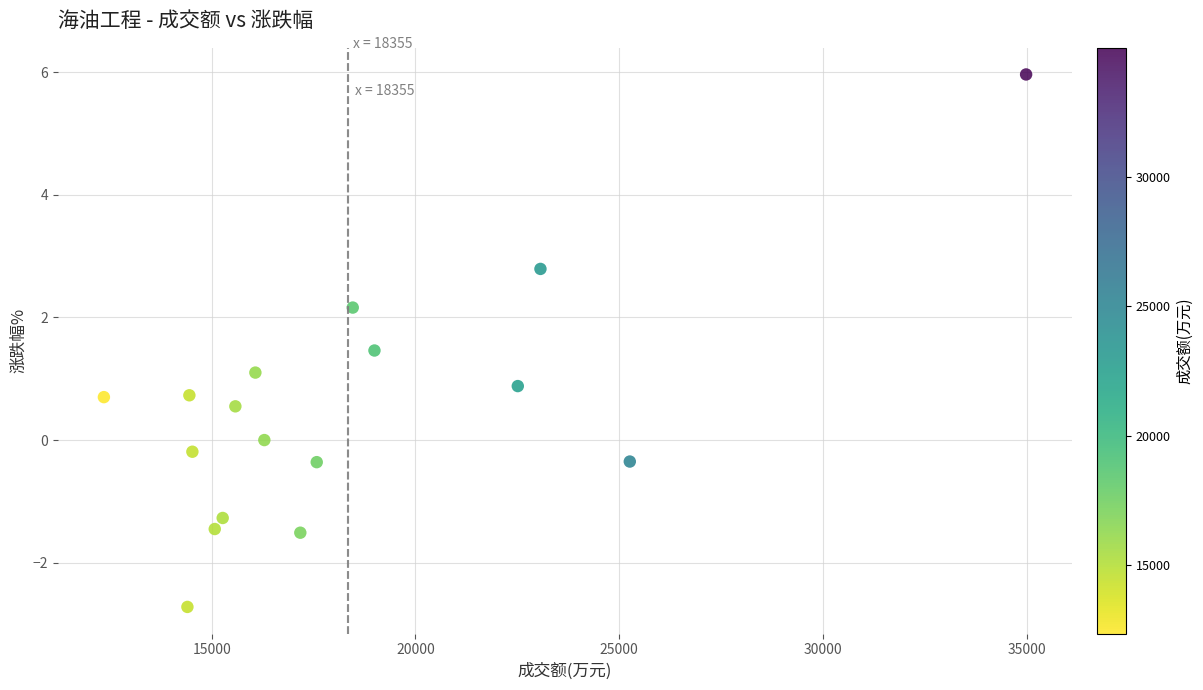

What is the range of X values (max minus min)?

22635.0